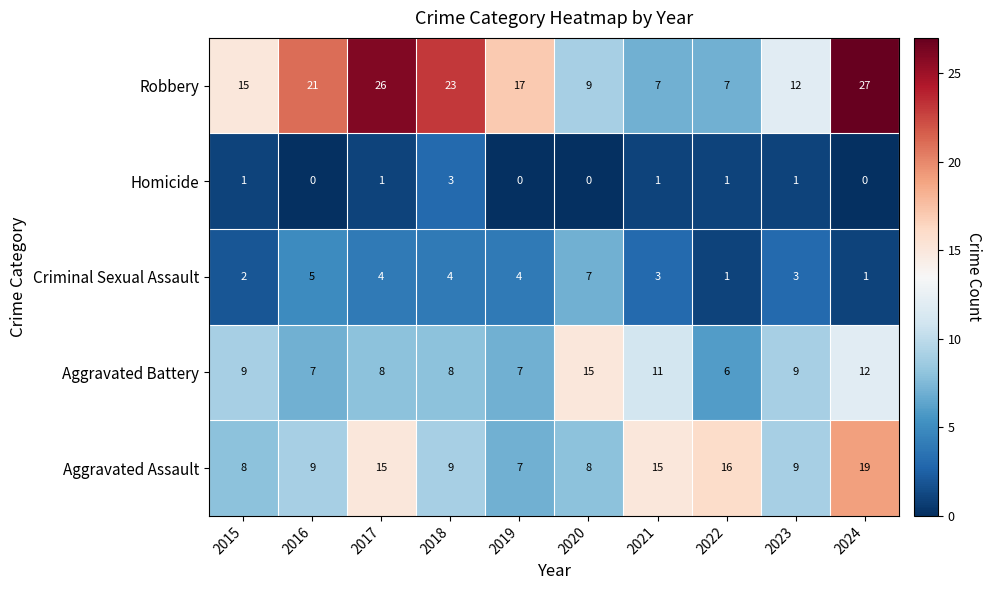

Rank the series at 2017 from highest to lowest value.

Robbery, Aggravated Assault, Aggravated Battery, Criminal Sexual Assault, Homicide